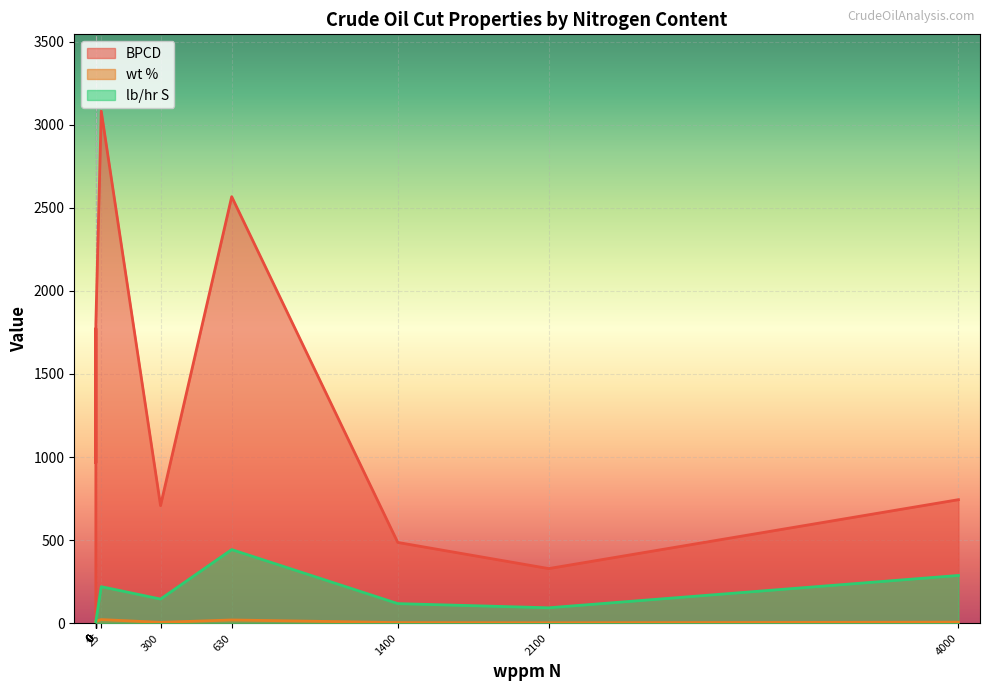

What are all the series names shown in the legend?

BPCD, wt %, lb/hr S